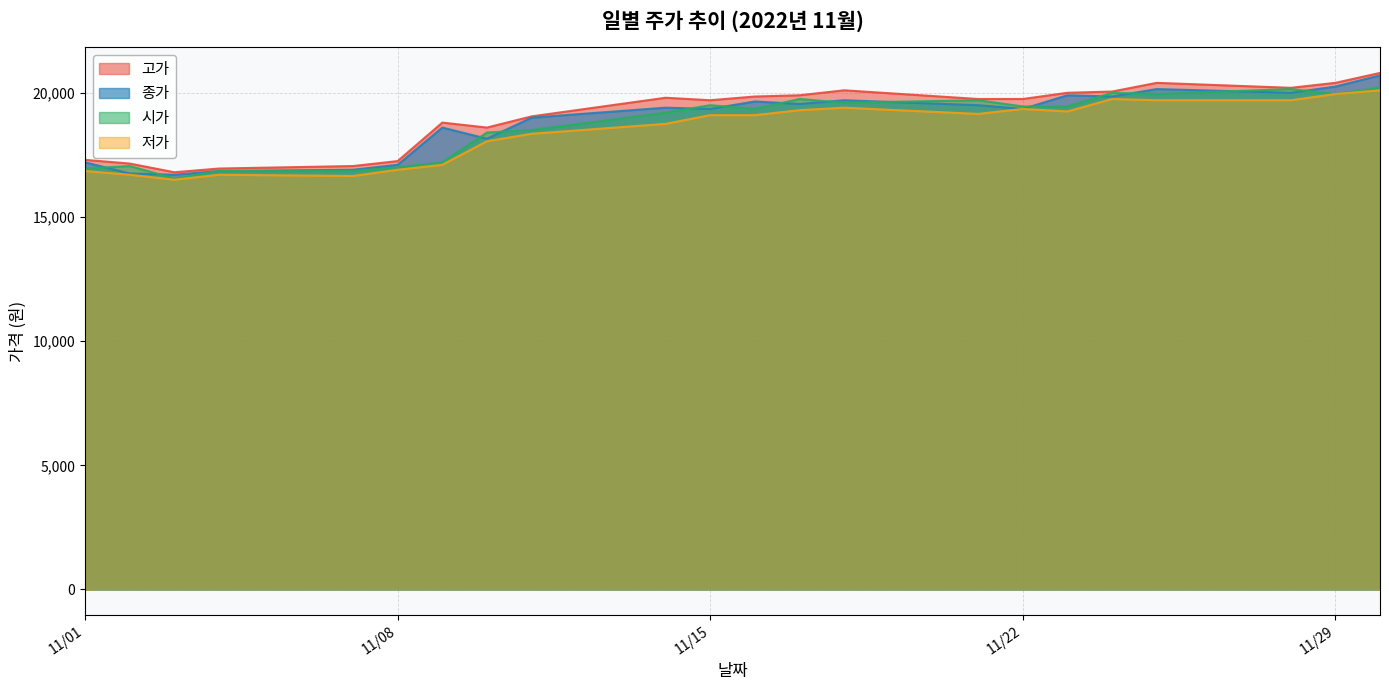

How many lines are shown in the chart?

4